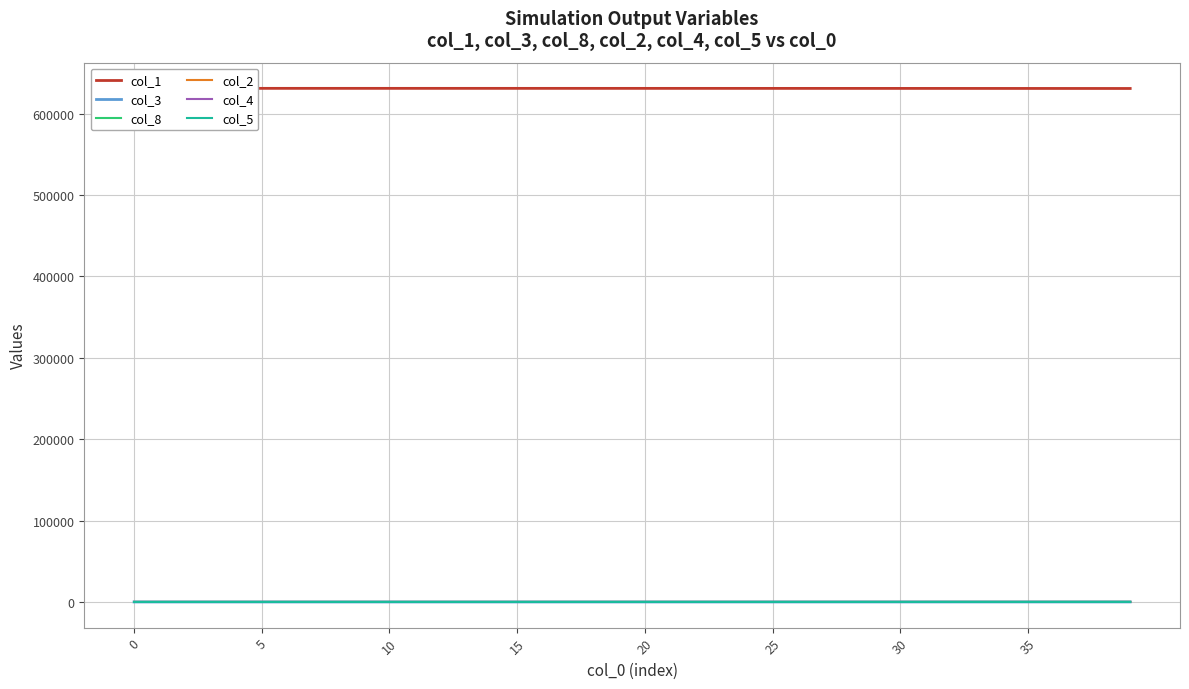

True or false: col_3 and col_4 intersect in this chart.

False